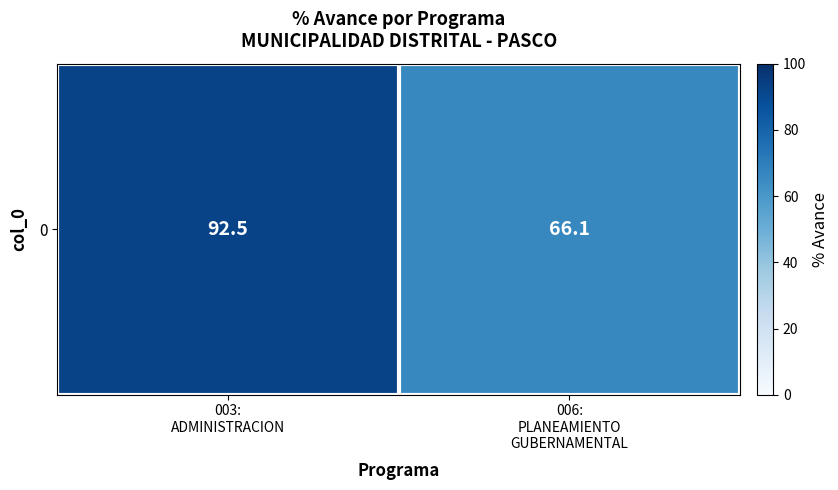

Where is the data nearest to the value 79?

006:
PLANEAMIENTO
GUBERNAMENTAL